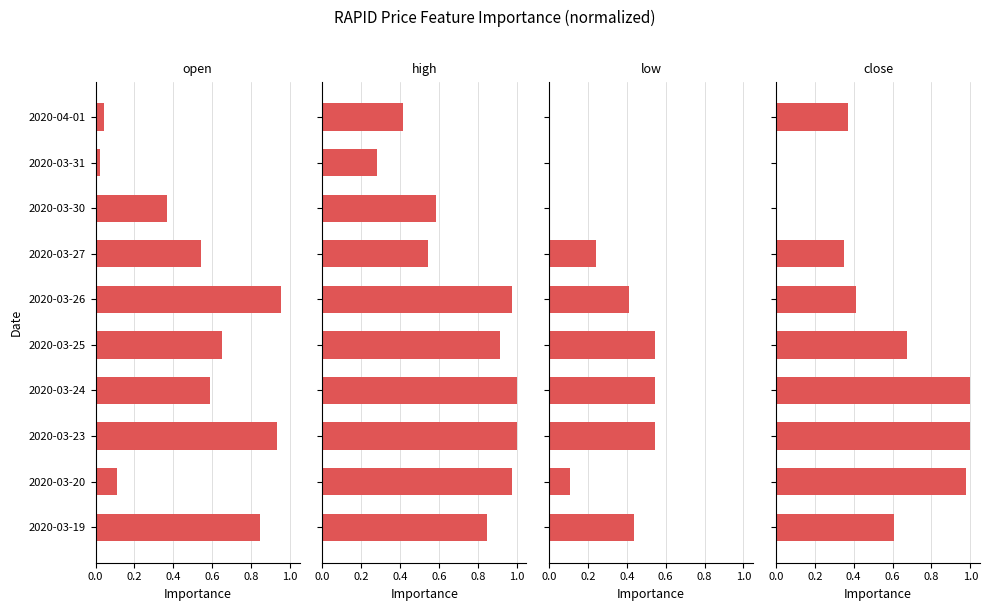

Count the low values in the range 0 to 1.

10